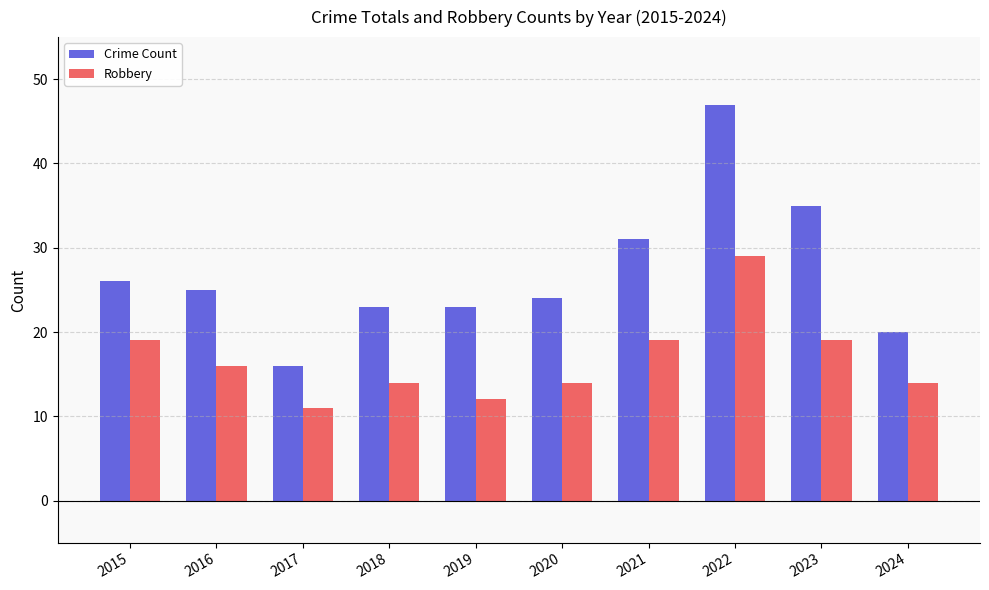

The Crime Count series shows 14 at 2020. True or false?

False